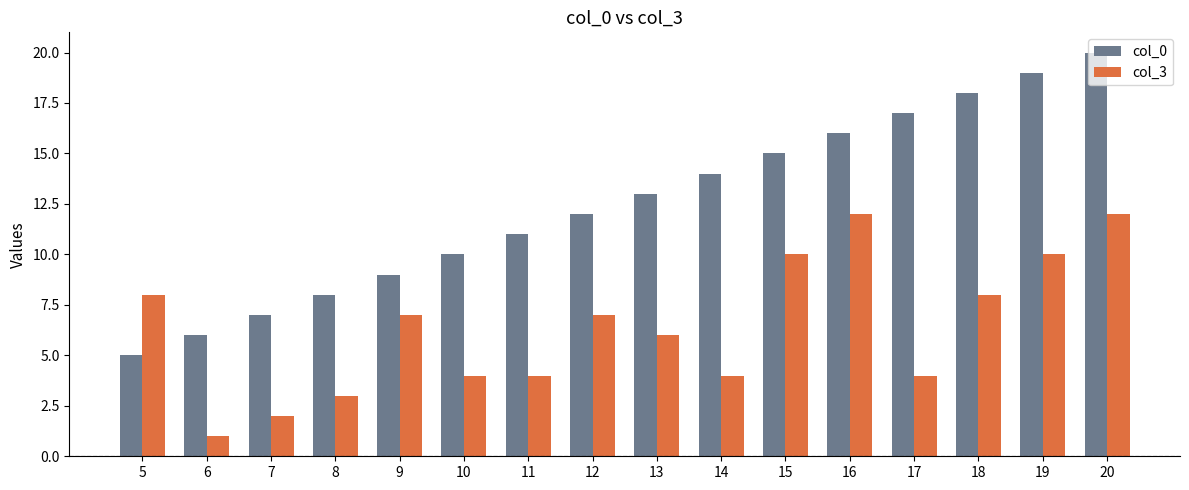

Reading right to left, what are all the values shown in this chart?

col_0: 20=20	19=19	18=18	17=17	16=16	15=15	14=14	13=13	12=12	11=11	10=10	9=9	8=8	7=7	6=6	5=5
col_3: 20=12	19=10	18=8	17=4	16=12	15=10	14=4	13=6	12=7	11=4	10=4	9=7	8=3	7=2	6=1	5=8